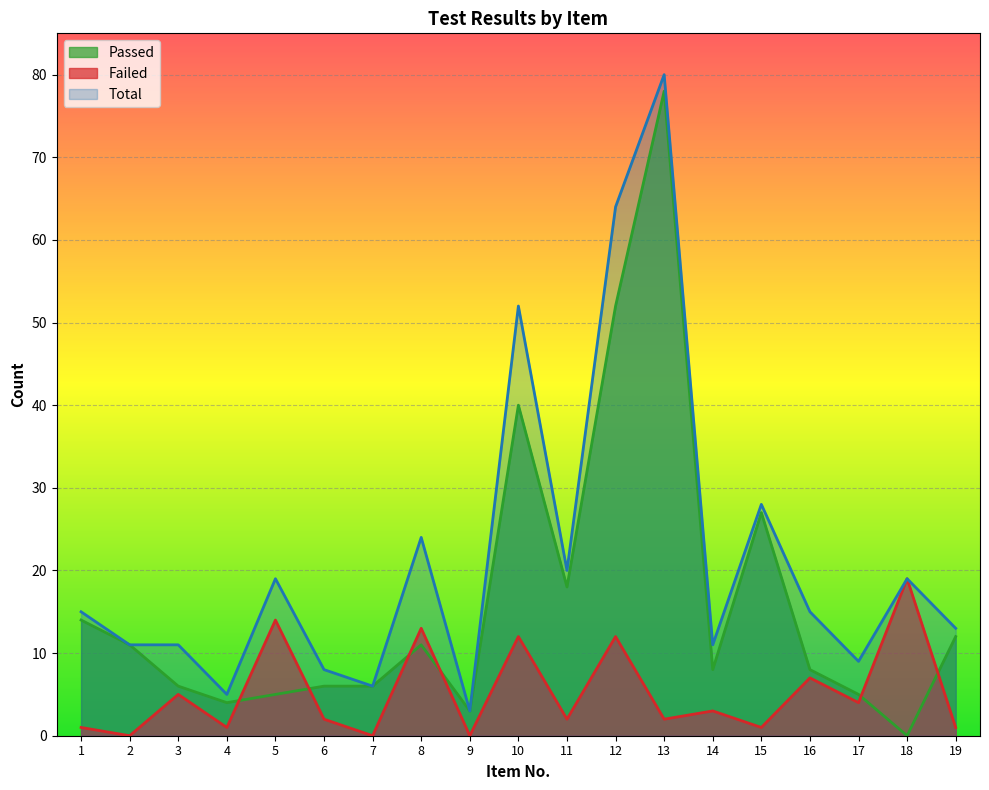

What is the difference between the Failed values at 19 and 14?

2